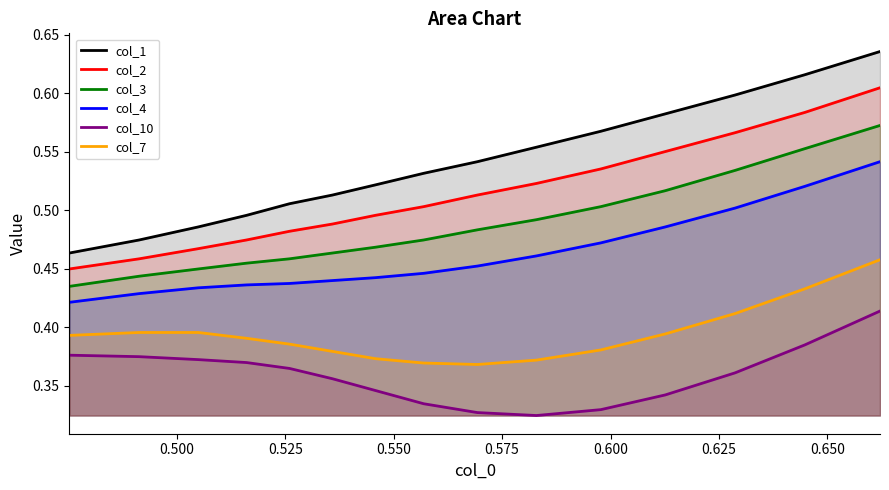

How many col_2 values are between 0 and 1?

15